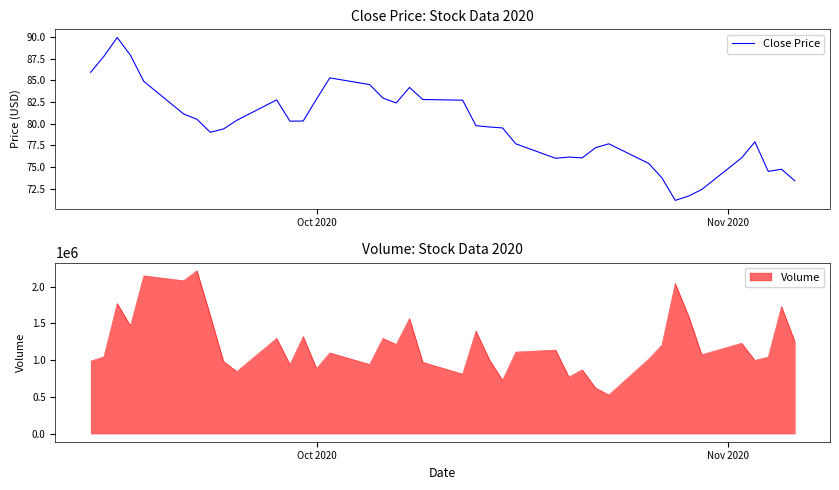

What is the highest value of the Close Price series?

89.9